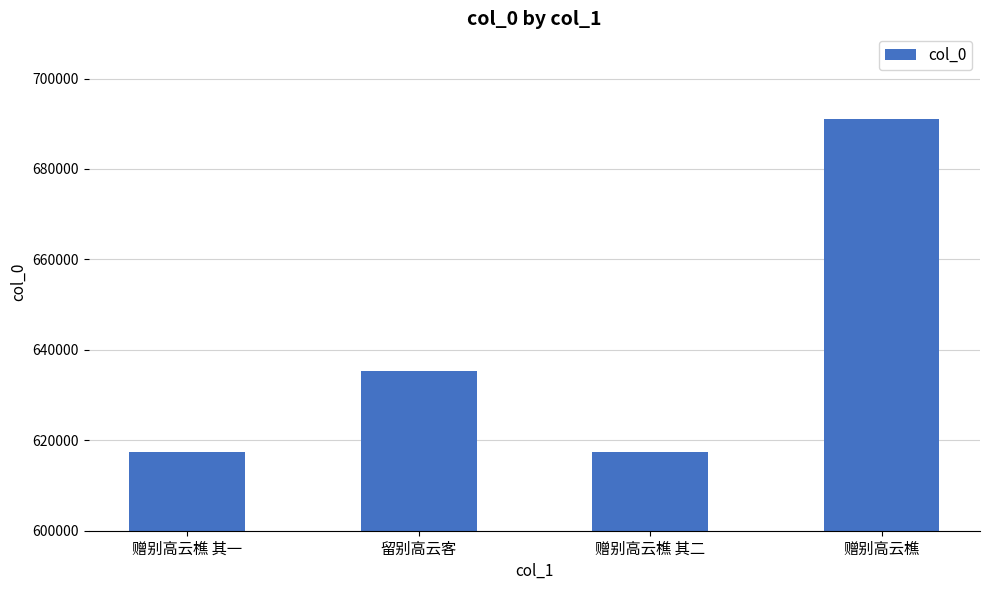

What is the maximum value shown in the chart?

690976